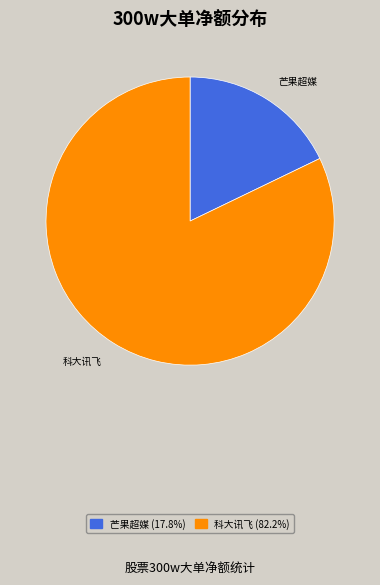

Which has a higher value, 科大讯飞 or 芒果超媒?

科大讯飞